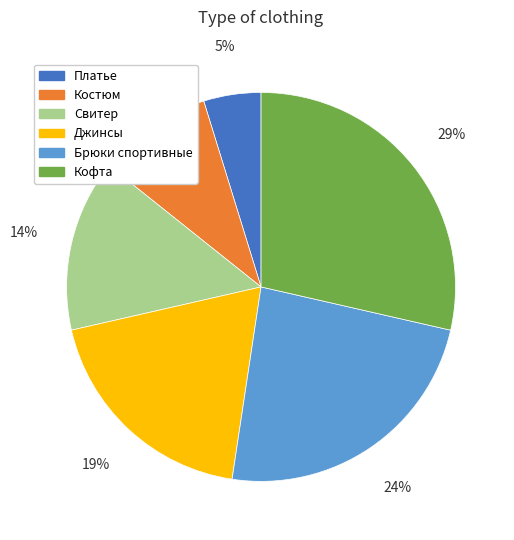

Is it true that Костюм is 10% of the pie?

True